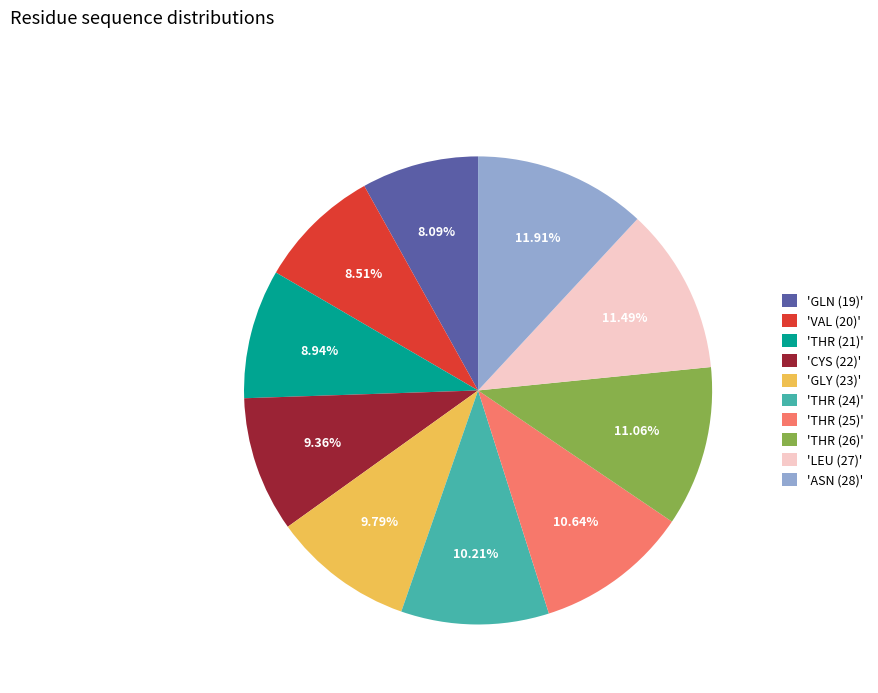

Combined, do 'THR (26)' and 'THR (21)' account for over 50%?

No